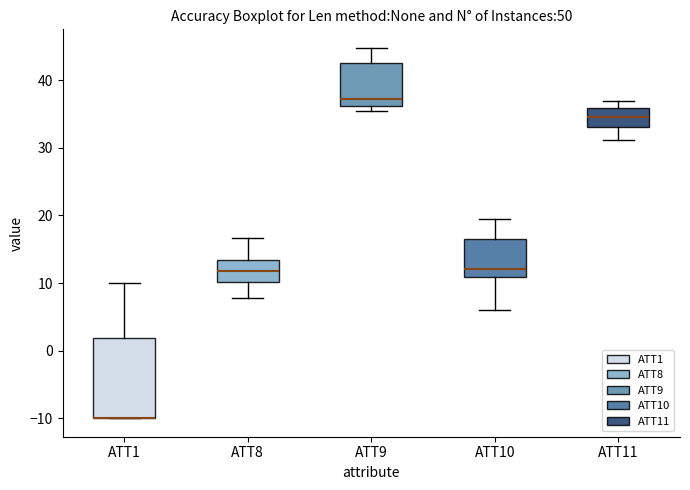

Reading left to right, read every box against the y-axis: the position of its median line, the range the box covers, and the ends of its whiskers. The values are not printed on the chart, so give them approximately, as read against the axis.

ATT1: median -10 (drawn on the box's lower edge), box -10 to 2, whiskers -10 to 10
ATT8: median 12, box 10 to 13, whiskers 8 to 17
ATT9: median 37, box 36 to 43, whiskers 35 to 45
ATT10: median 12, box 11 to 16, whiskers 6 to 19
ATT11: median 35, box 33 to 36, whiskers 31 to 37